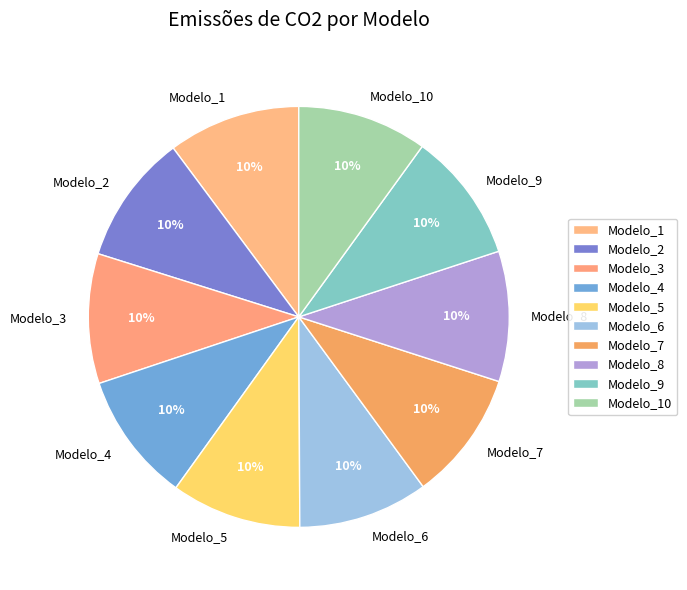

To the nearest percent, what is the average slice percentage?

10%